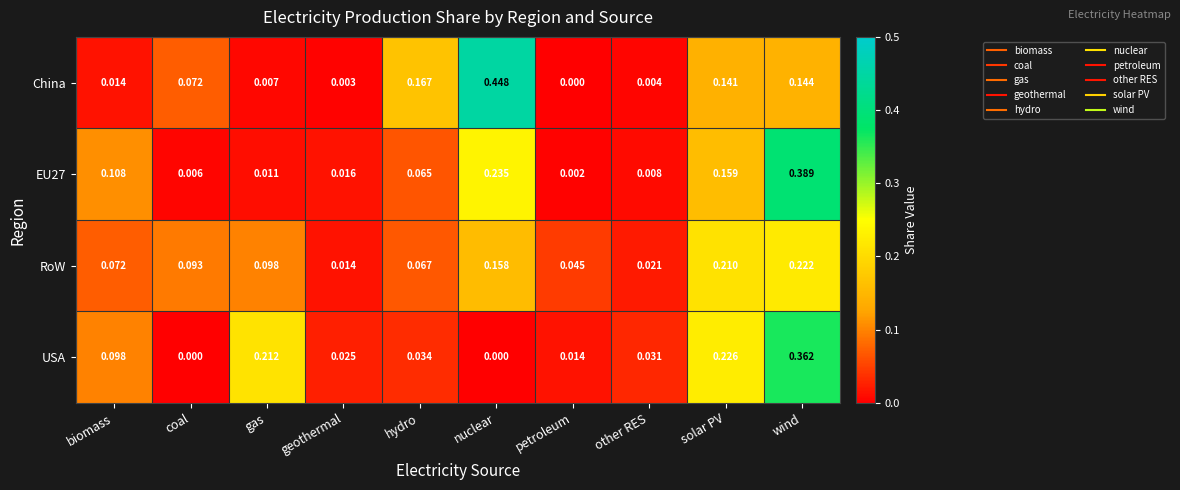

Which series has the largest range (max minus min)?

China